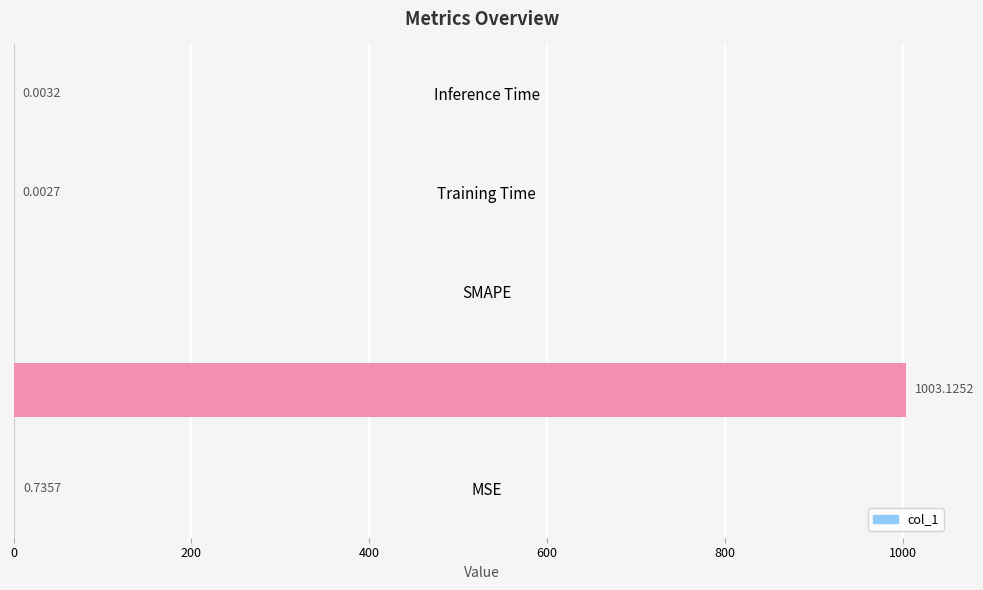

Which label corresponds to the largest value in the chart?

MAPE